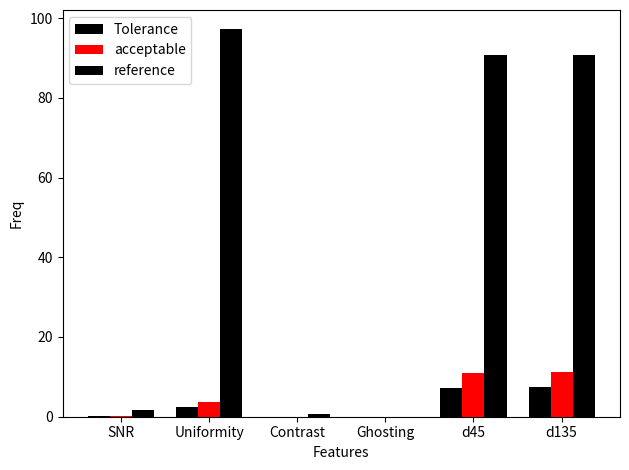

What is the label of the 5th bar from the right?

Uniformity